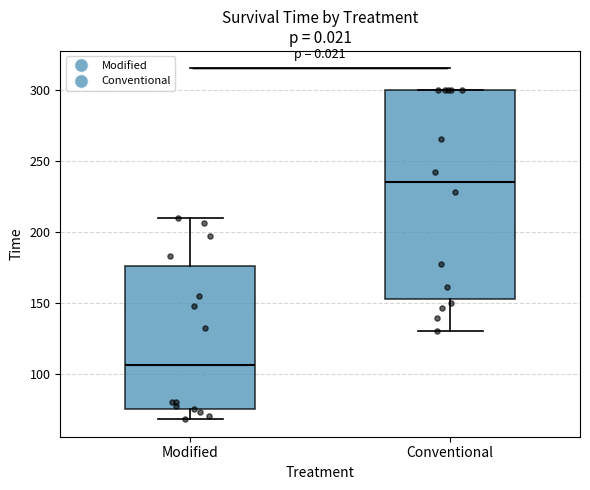

Where is the upper edge of the box for Conventional on the y-axis? The values are not printed on the chart, so give them approximately, as read against the axis.

300